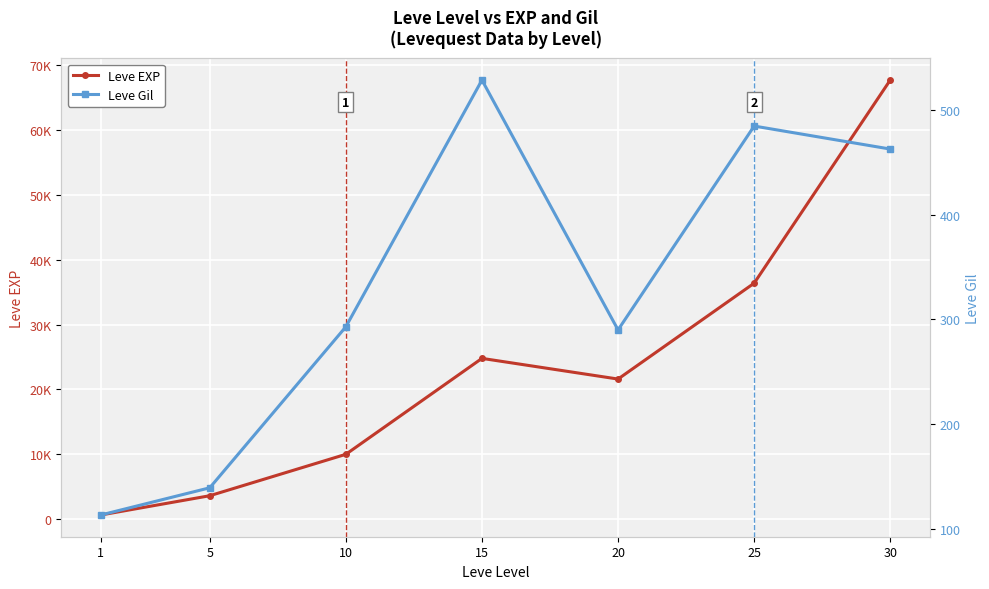

What is the total value across all series at 20?

21890